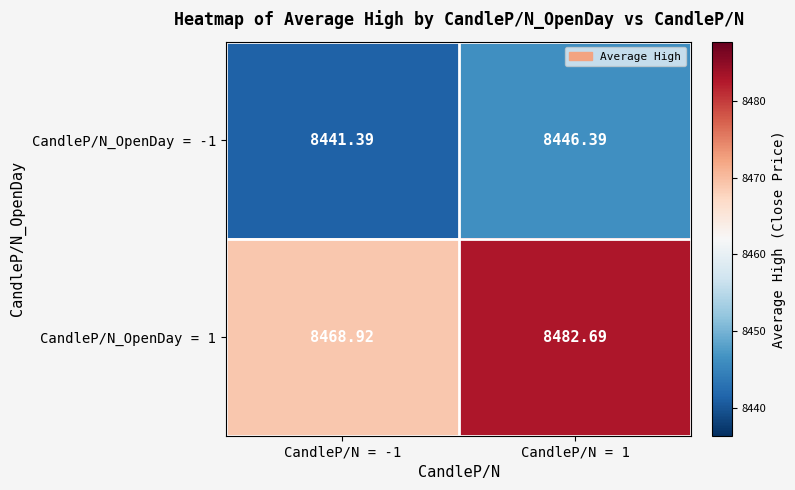

Is the value of CandleP/N_OpenDay = 1 at CandleP/N = -1 greater than the value of CandleP/N_OpenDay = -1 at CandleP/N = -1?

Yes